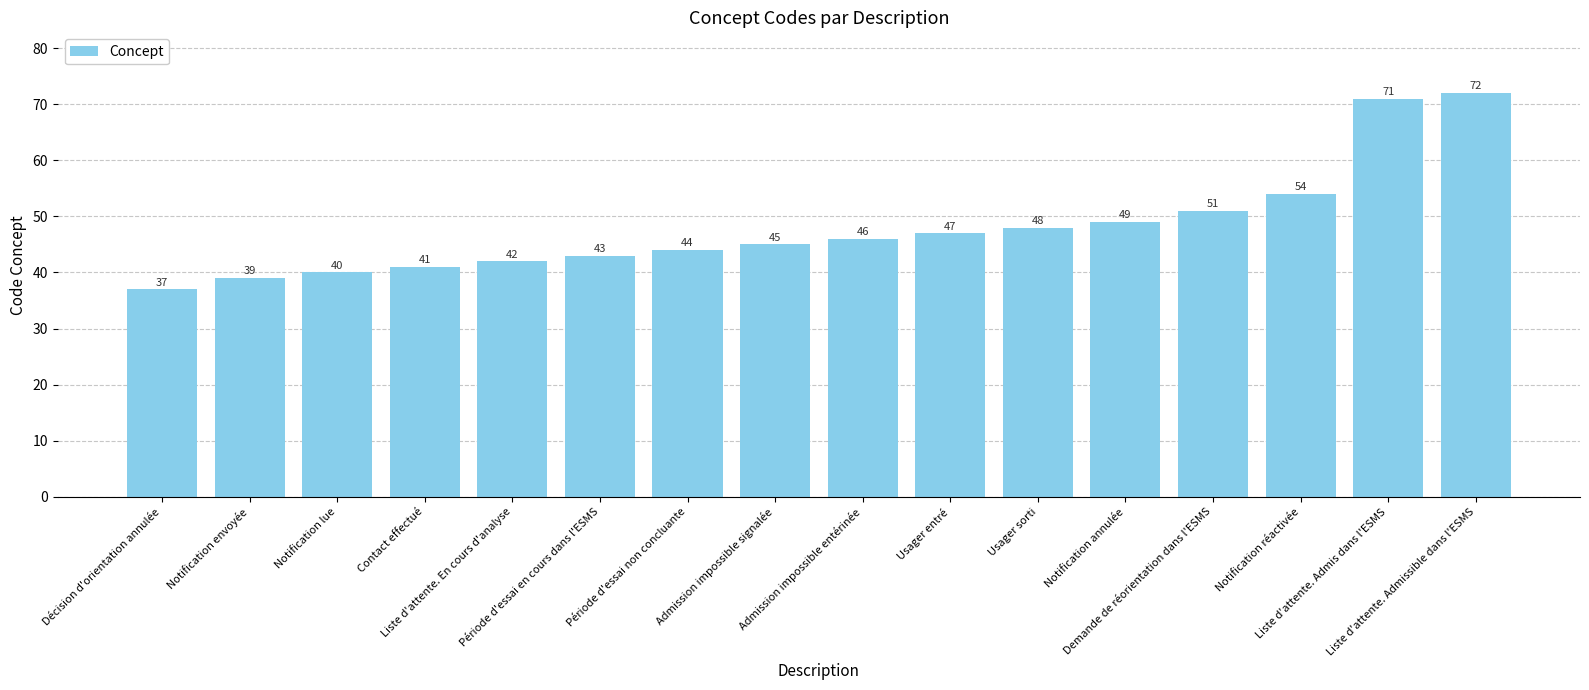

Which label corresponds to the smallest value in the chart?

Décision d'orientation annulée